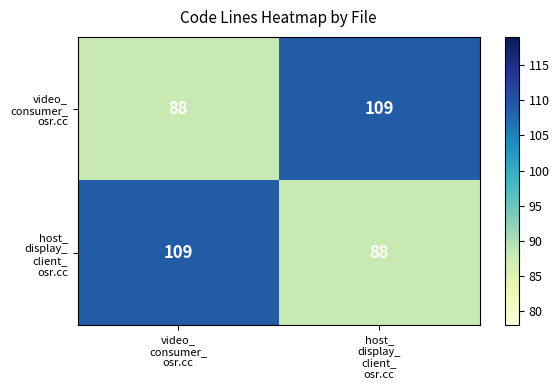

What is the minimum value shown in the chart?

88